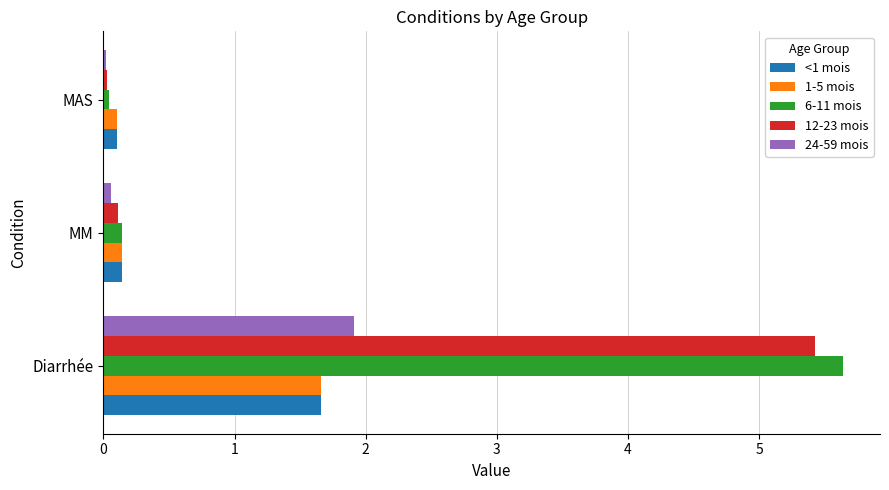

Which series has the widest spread of values?

6-11 mois